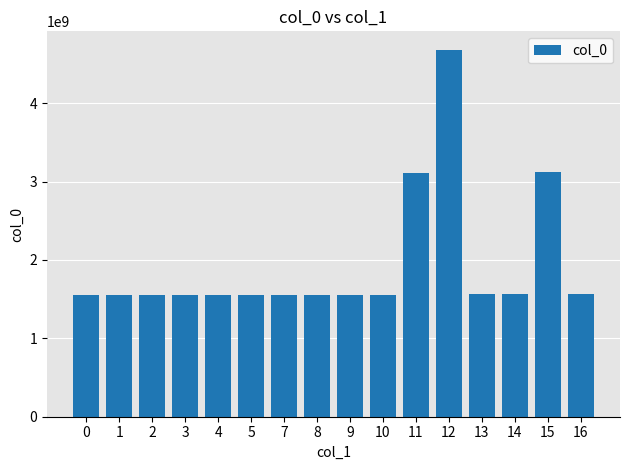

Approximately how many times larger is the value at 7 compared to 10?

1.0